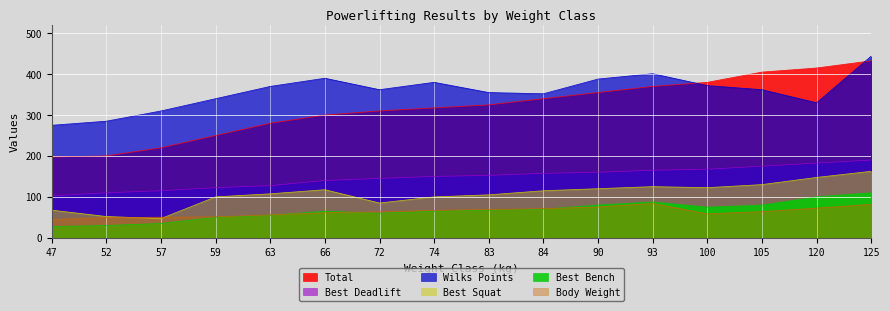

Which label corresponds to the smallest value in the chart?

47